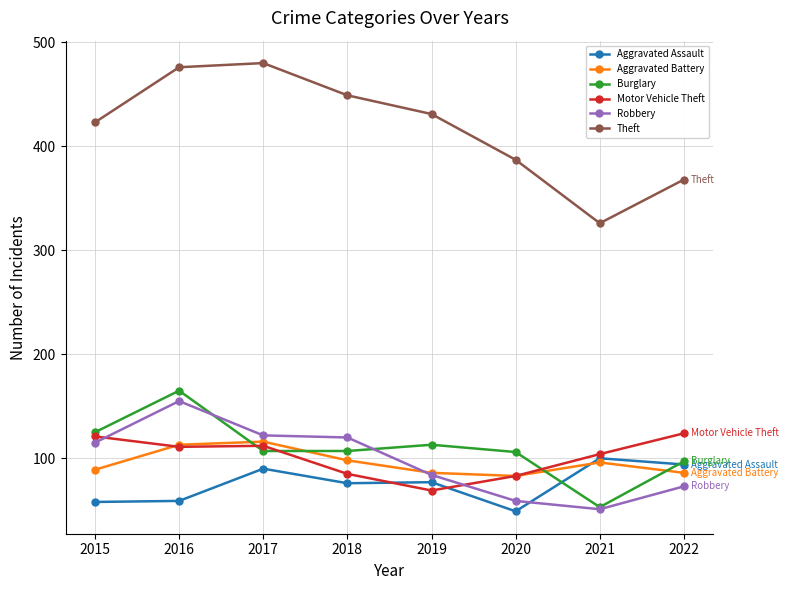

Which series has the widest spread of values?

Theft